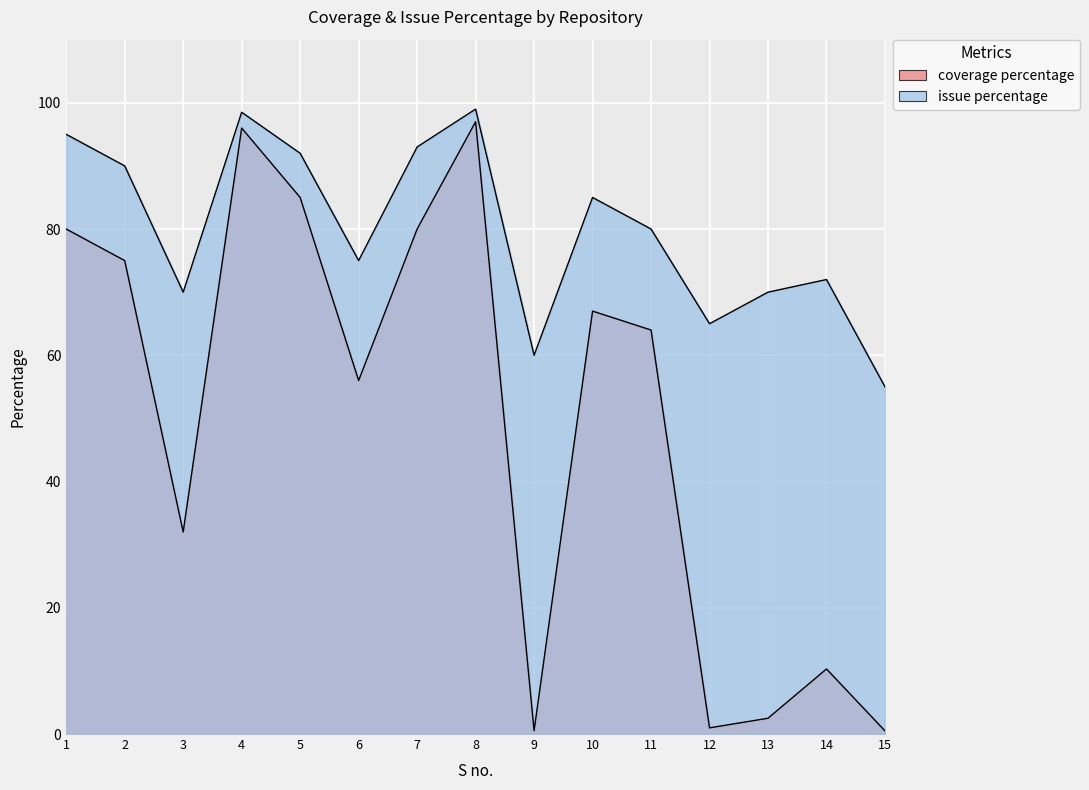

How many lines are shown in the chart?

2